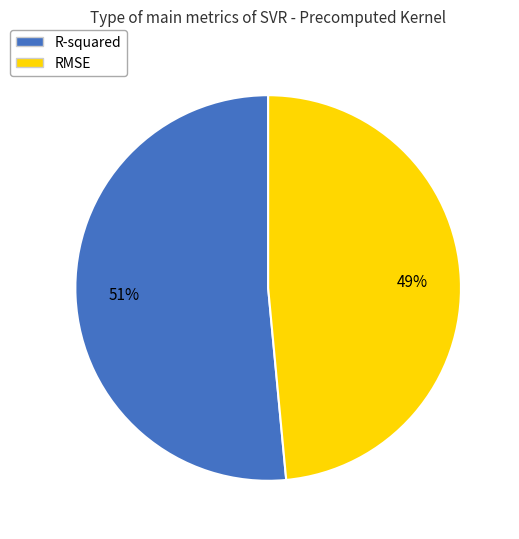

Which slice represents more than half of the pie?

R-squared